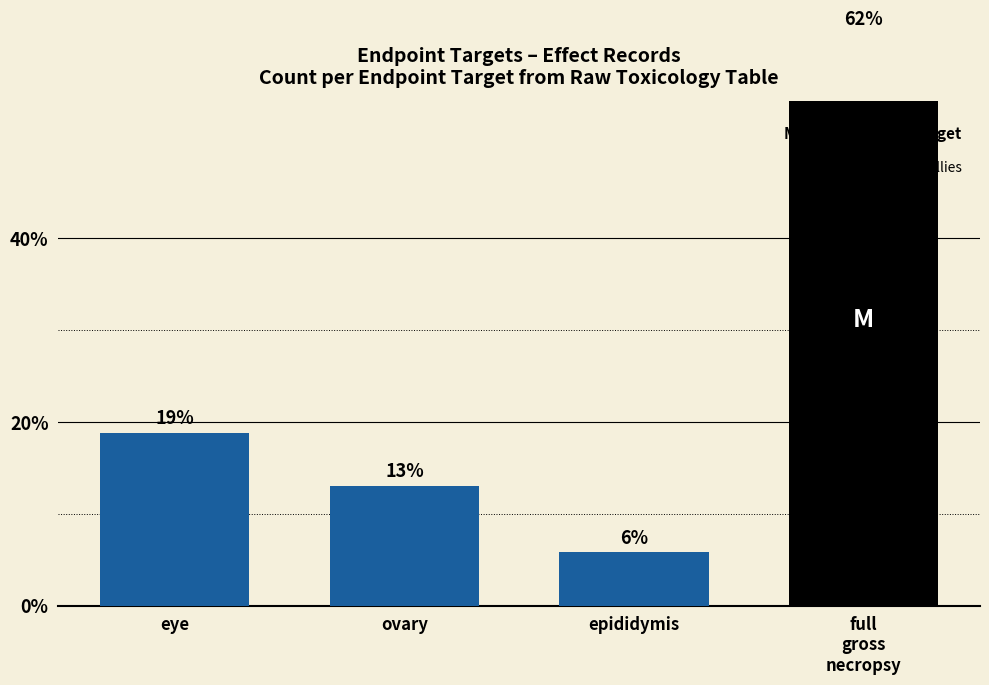

Rank the categories by value from highest to lowest.

full
gross
necropsy, eye, ovary, epididymis